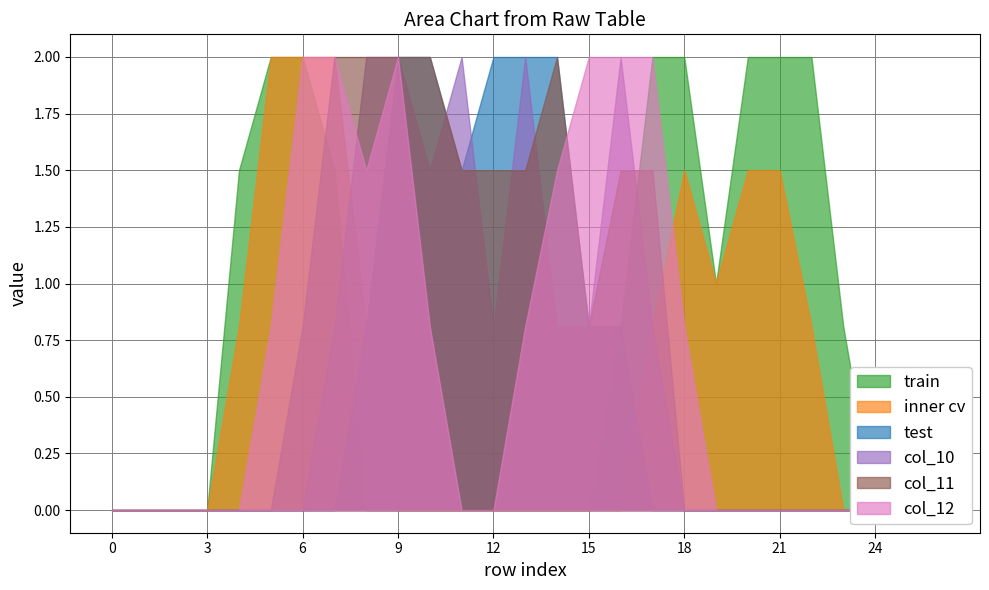

Does the chart display data point markers on the line(s)?

No